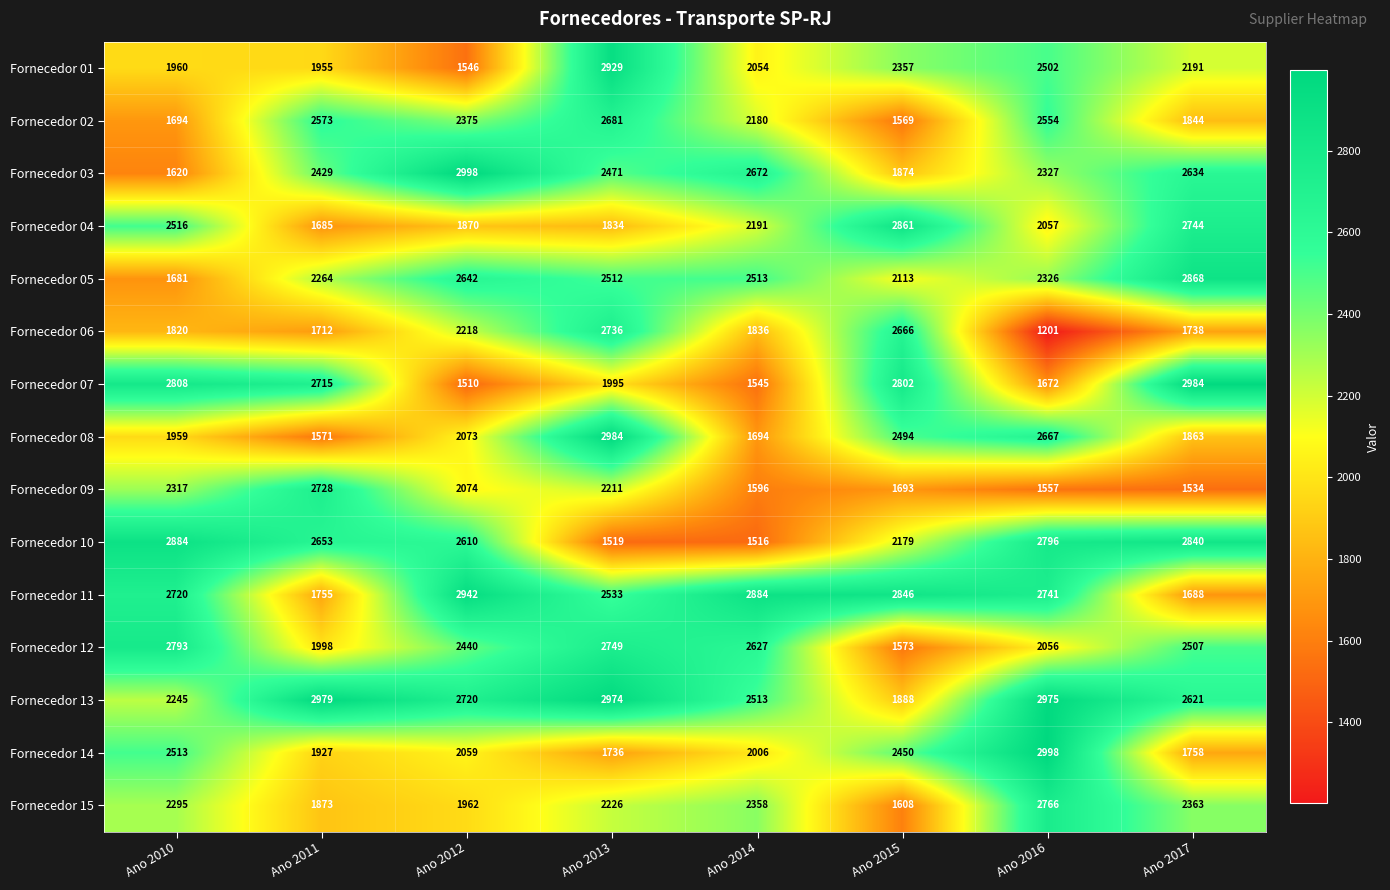

True or false: Fornecedor 01 has a value of 1960 at Ano 2010.

True